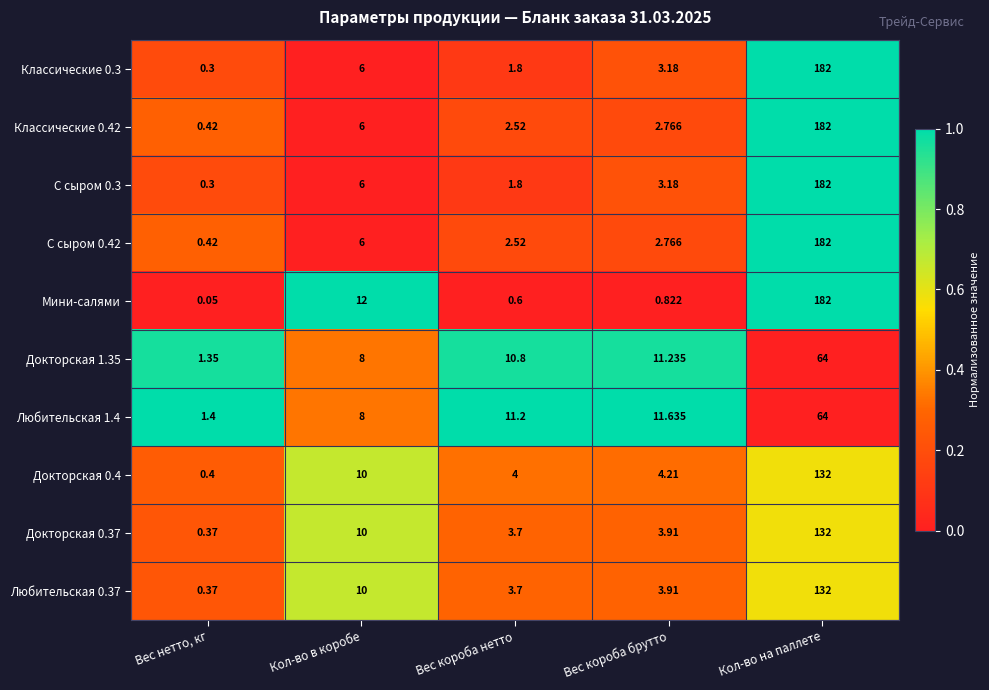

Which series has the widest spread of values?

Мини-салями